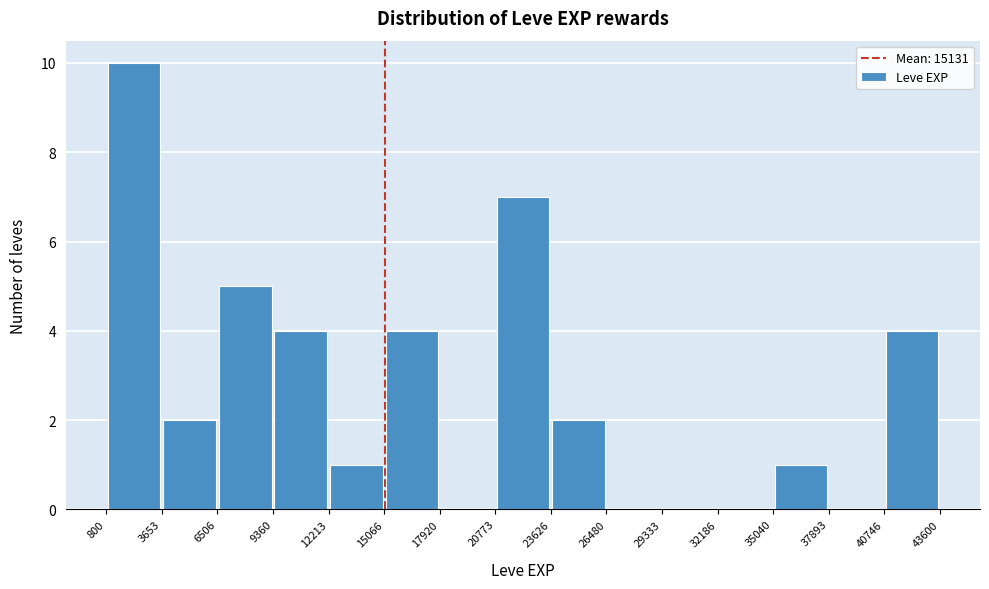

Reading left to right, list every bar in this chart as the range it spans on the x-axis followed by its height. The values are not printed on the chart, so give them approximately, as read against the axis.

800 to 3653: 10
3653 to 6506: 2
6506 to 9360: 5
9360 to 12213: 4
12213 to 15066: 1
15066 to 17920: 4
17920 to 20773: 0
20773 to 23626: 7
23626 to 26480: 2
26480 to 29333: 0
29333 to 32186: 0
32186 to 35040: 0
35040 to 37893: 1
37893 to 40746: 0
40746 to 43600: 4